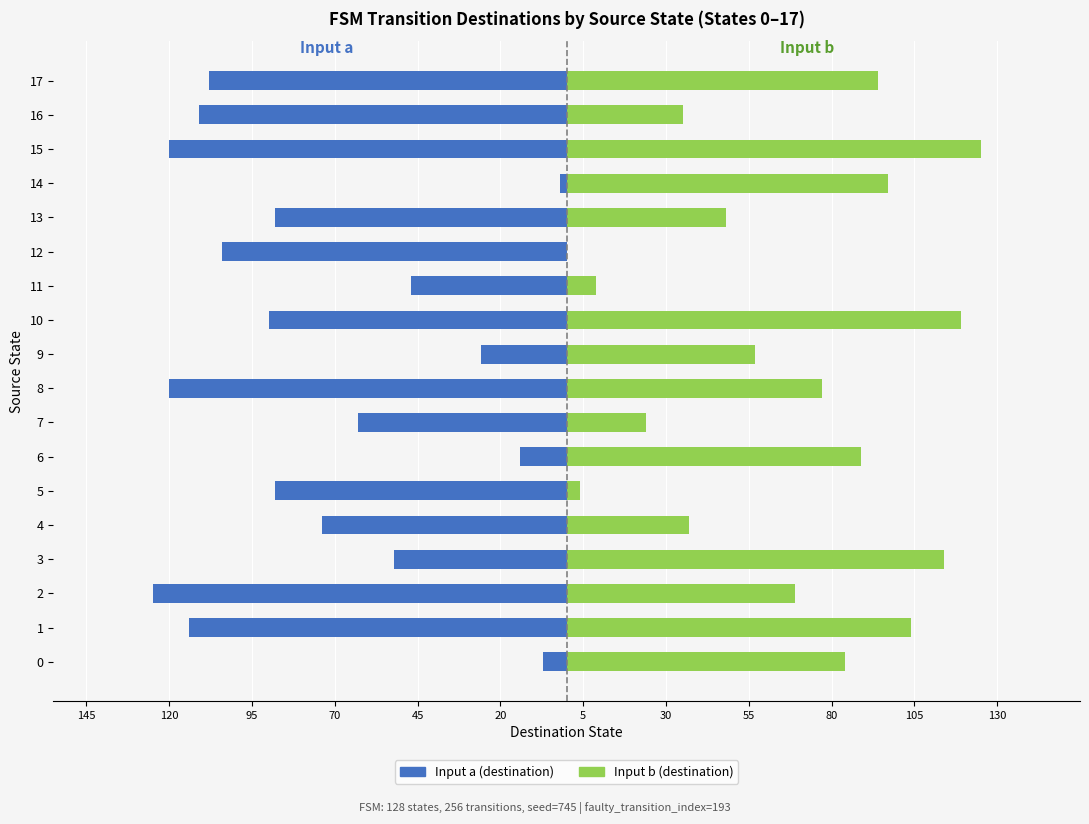

What is the approximate value of Input b (destination) at 17, to the nearest 50?

100